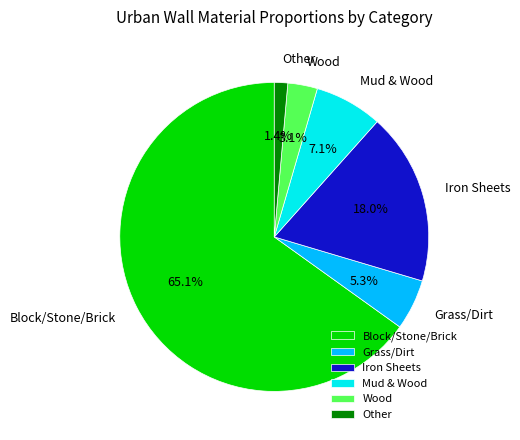

To the nearest percent, what percentage of the pie is Mud & Wood?

7%